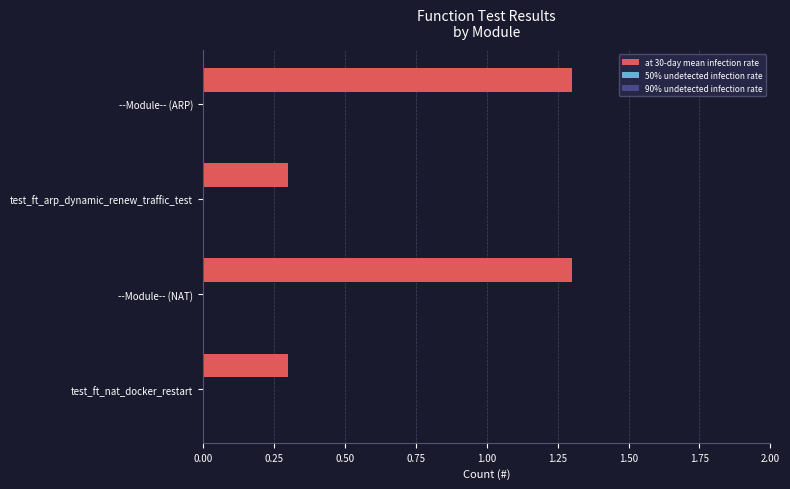

The chart shows a value of 0.3 at test_ft_arp_dynamic_renew_traffic_test. True or false?

True